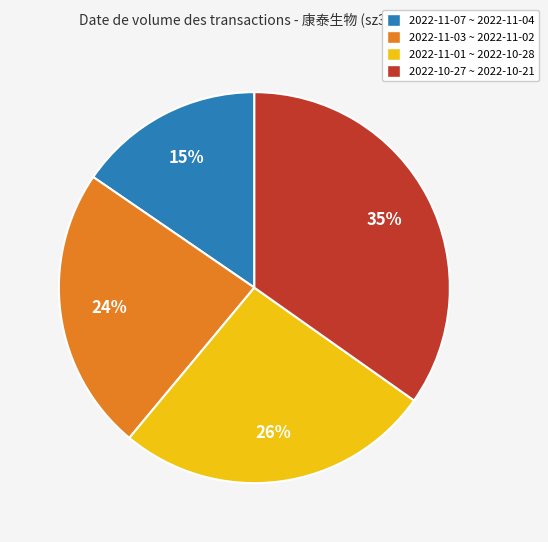

What is the ratio of the value at 2022-11-01 ~ 2022-10-28 to the value at 2022-11-03 ~ 2022-11-02?

1.1